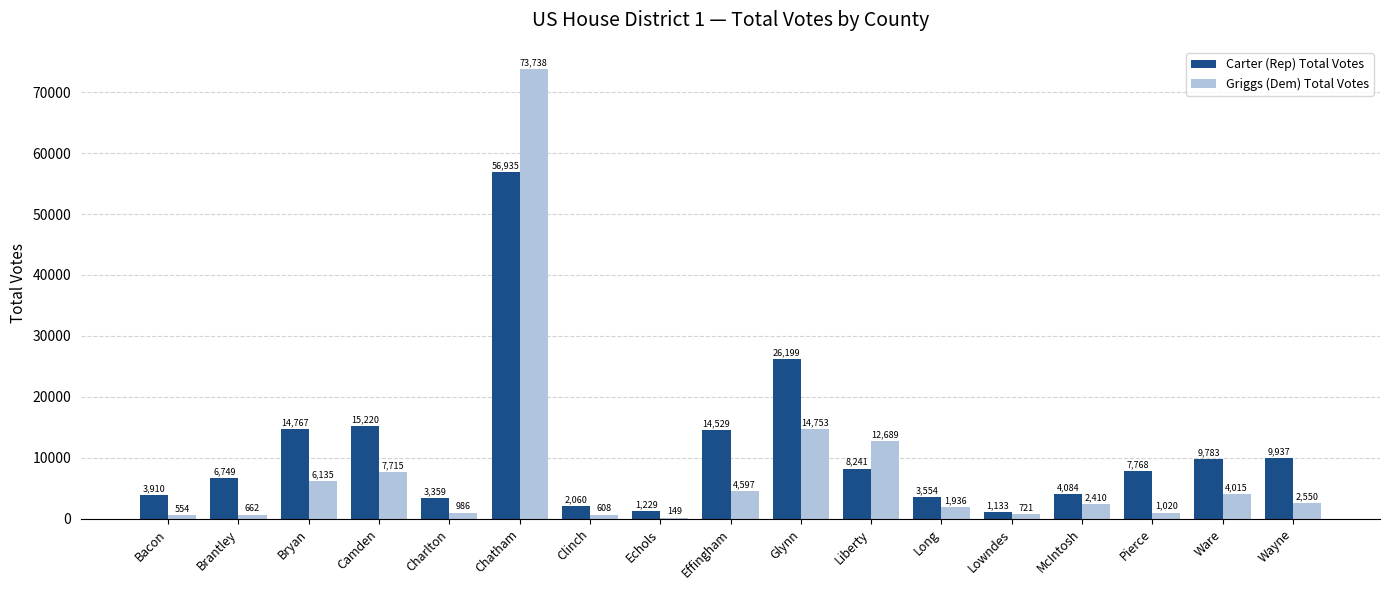

Between Liberty and Lowndes, which series saw the biggest shift?

Griggs (Dem) Total Votes